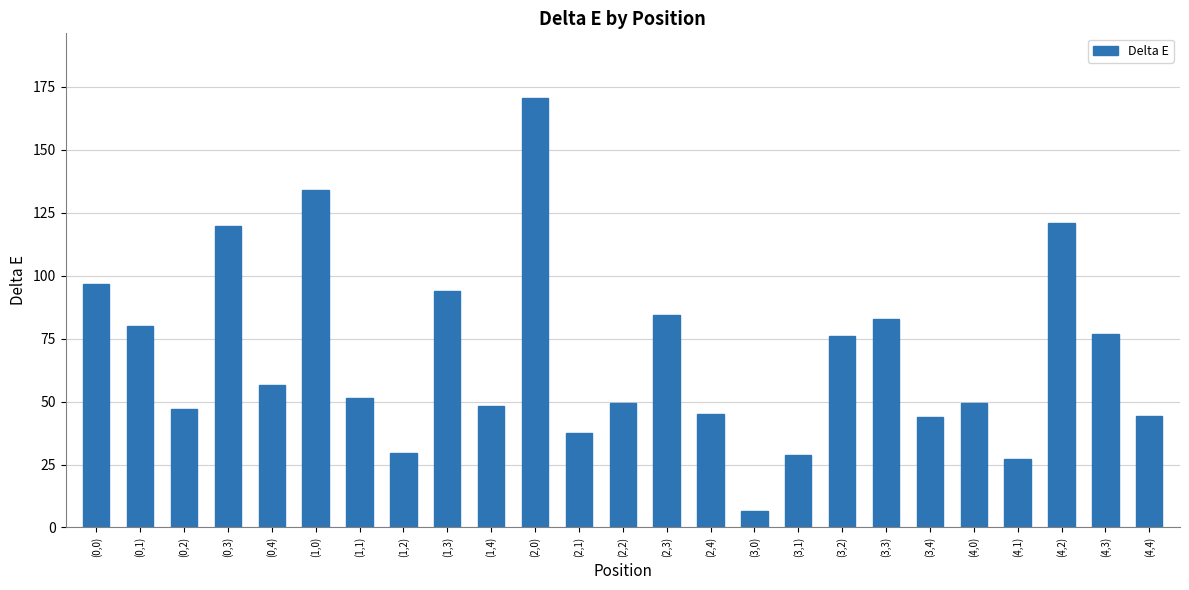

What is the smallest value displayed?

6.7